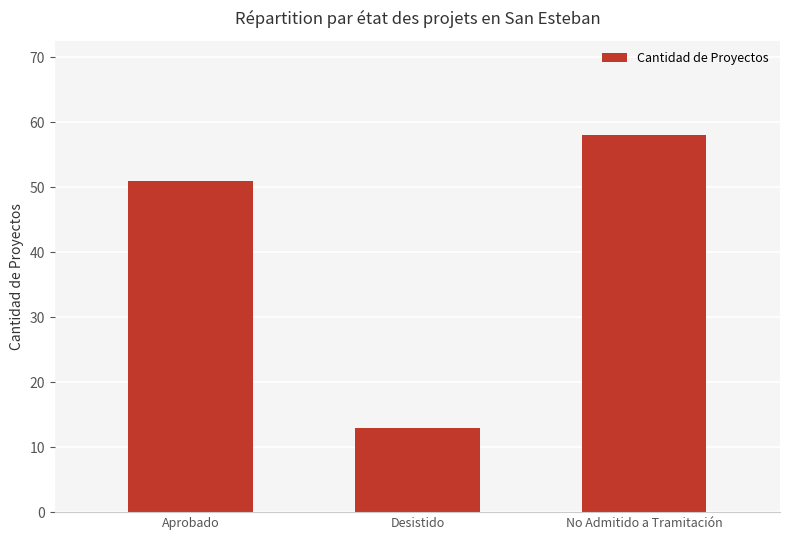

Are the bars horizontal?

No